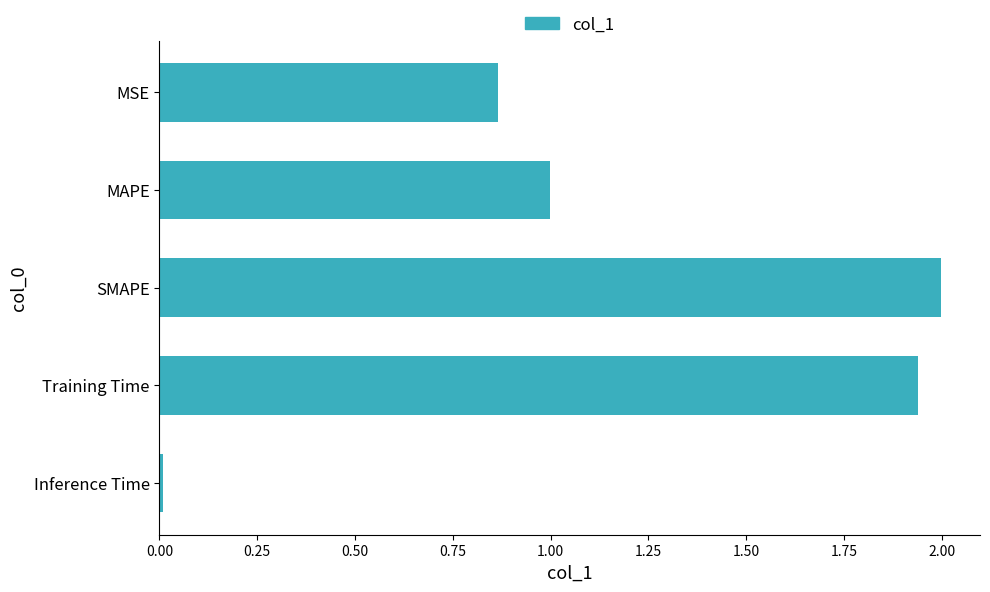

List the labels in order of value, largest first.

SMAPE, Training Time, MAPE, MSE, Inference Time